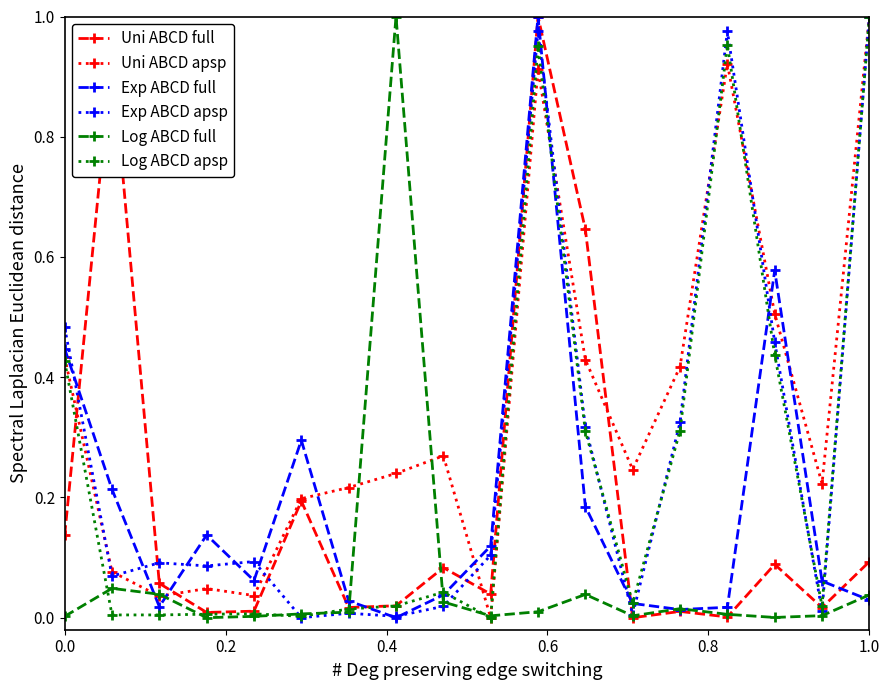

Which series ends up on top after the final intersection of Exp ABCD full and Uni ABCD apsp?

Uni ABCD apsp